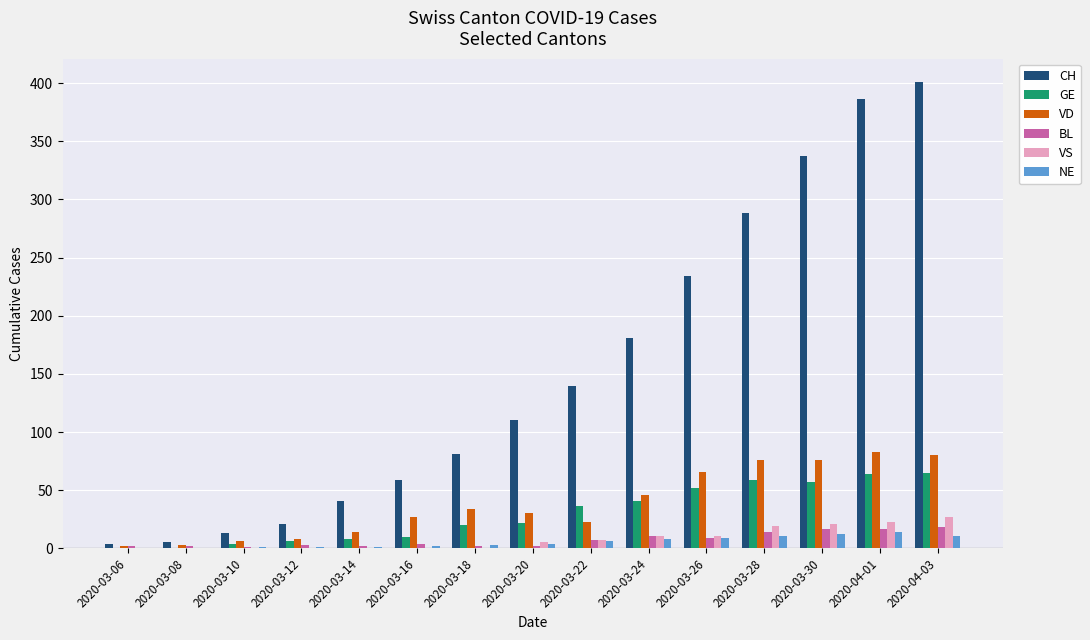

True or false: CH has a value of 142 at 2020-03-18.

False